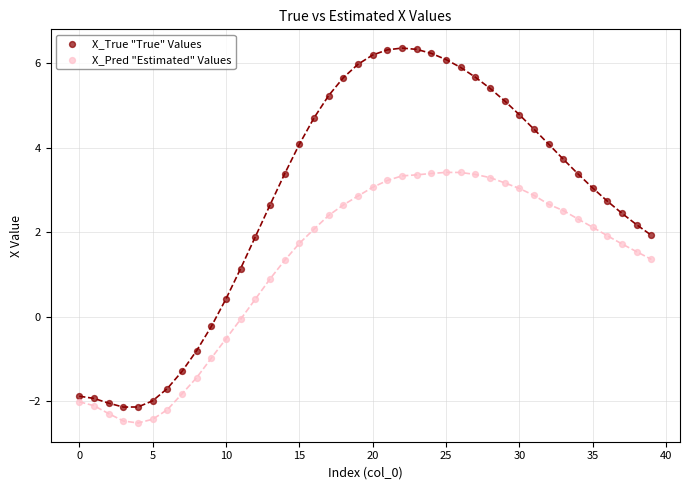

Across all data points, what is the range of Y values (max minus min)?

8.9